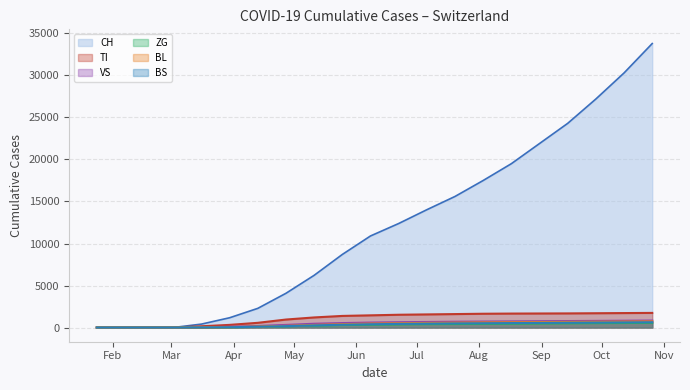

What value does the VS series have at 2020-03-16?

30